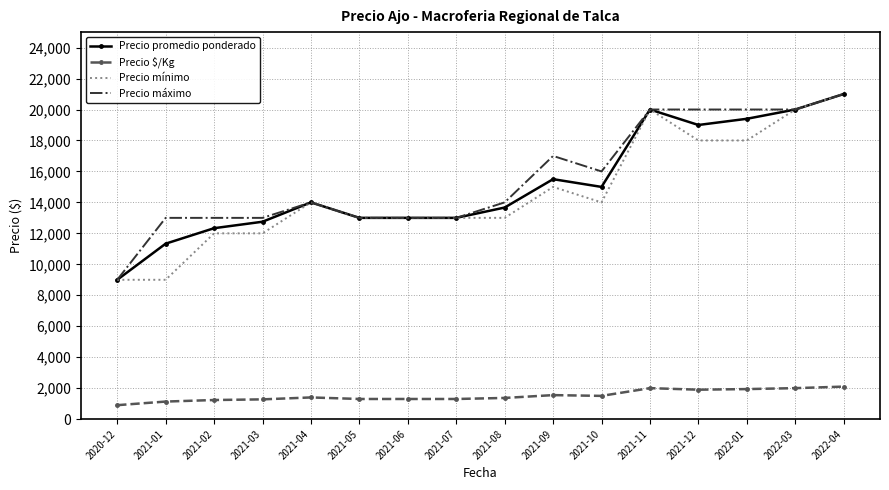

True or false: Precio máximo and Precio $/Kg intersect in this chart.

False